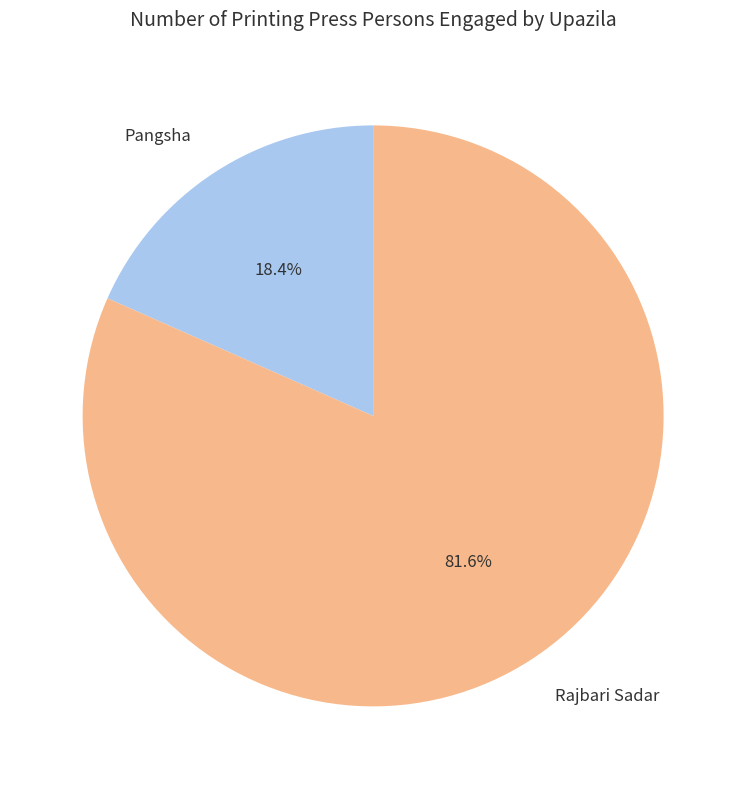

Which category accounts for the majority?

Rajbari Sadar